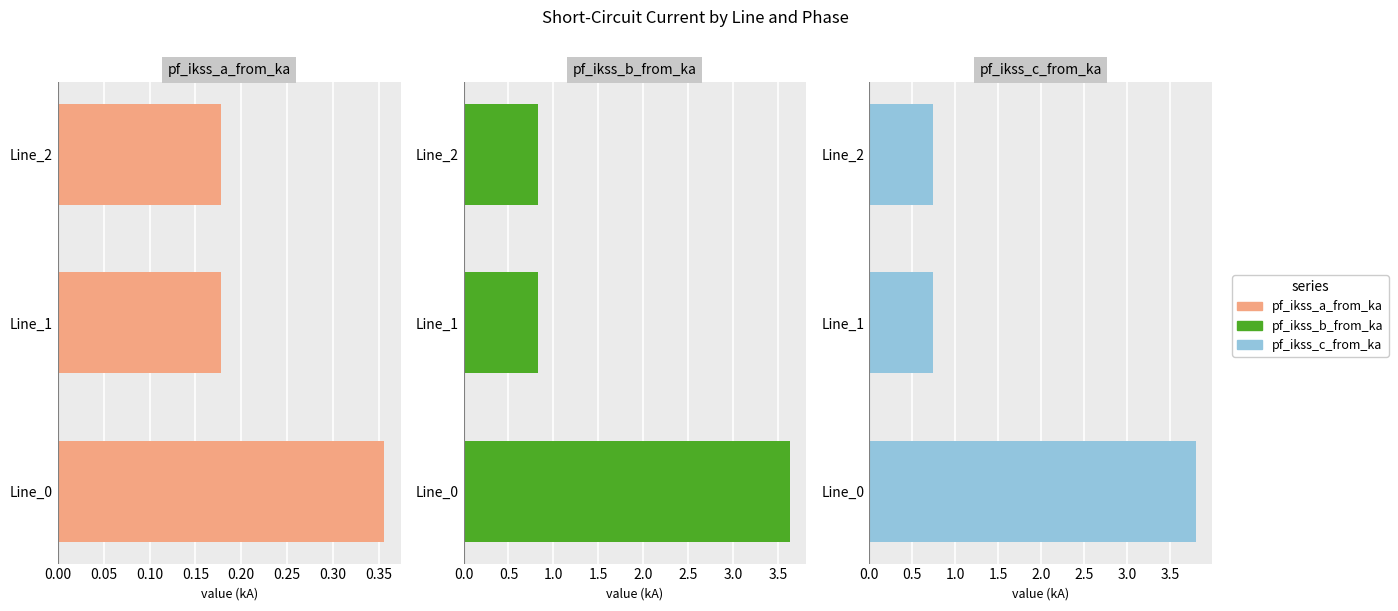

Rank the series by their maximum value, from highest to lowest.

pf_ikss_c_from_ka, pf_ikss_b_from_ka, pf_ikss_a_from_ka